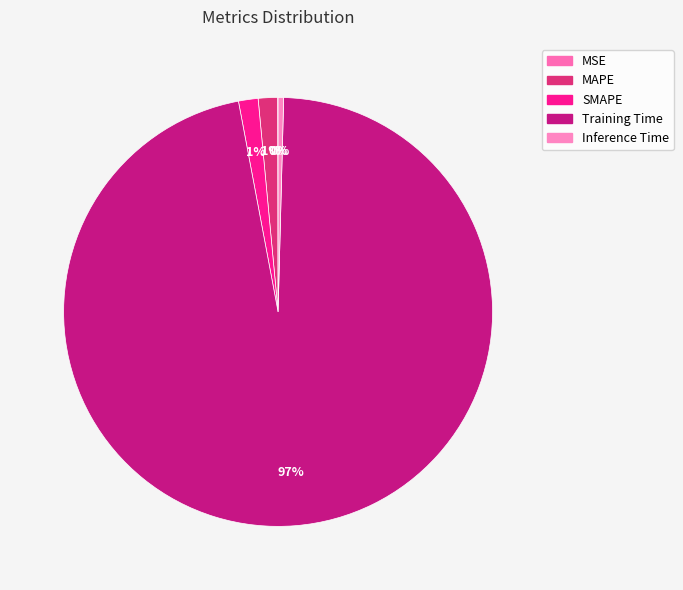

Combined, do MSE and Training Time account for over 50%?

Yes